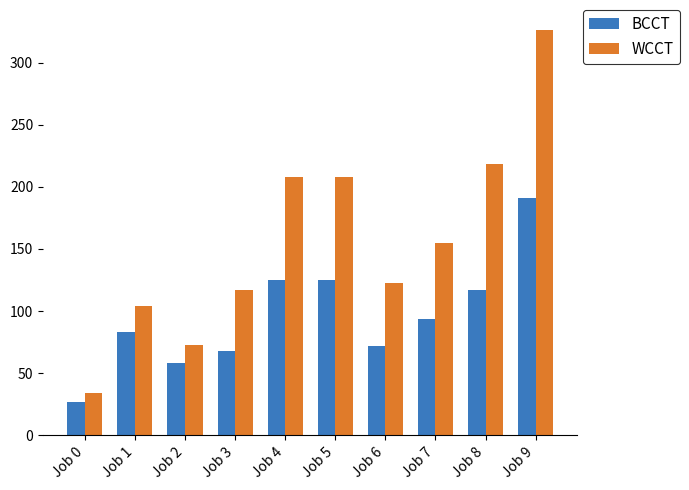

The value of BCCT at Job 5 is 30. True or false?

False